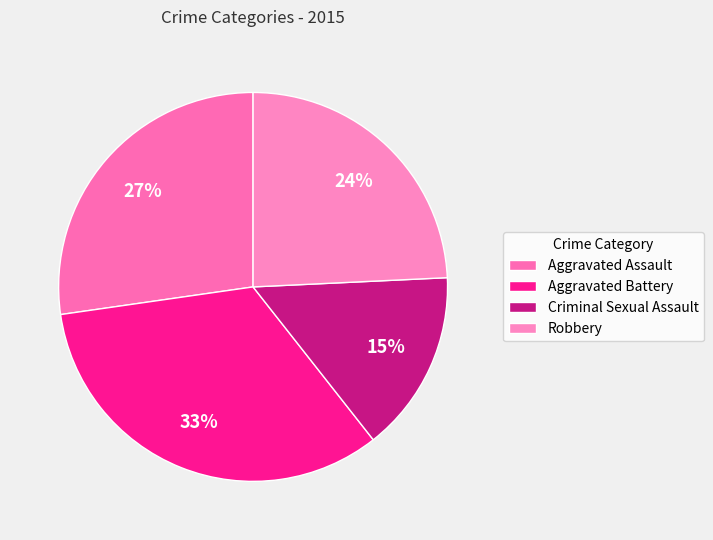

What percentage is the Criminal Sexual Assault slice, to the nearest percent?

15%